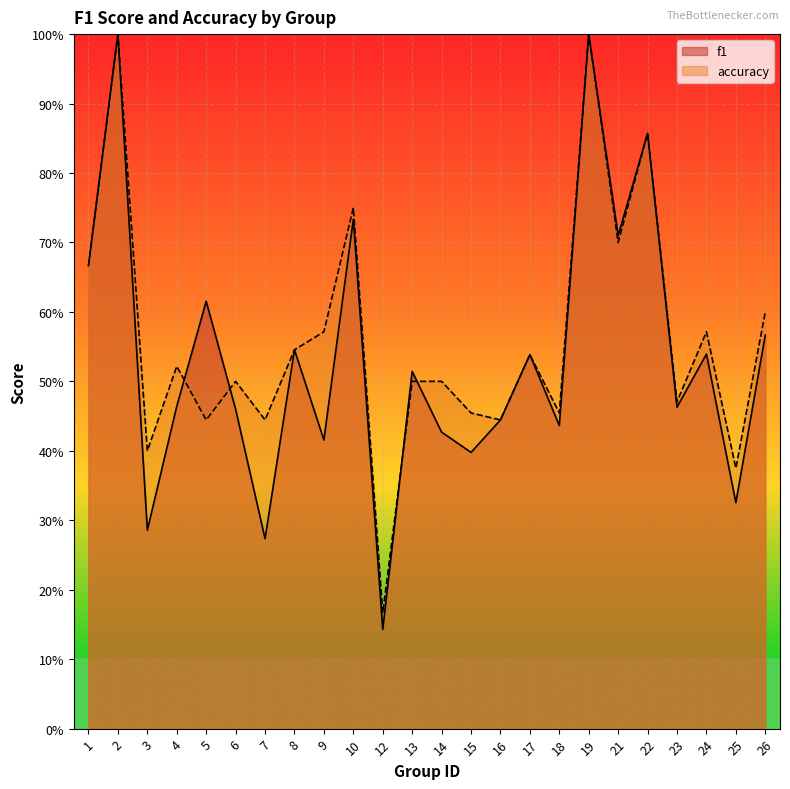

What is the value of the f1 point at the 18th from the left?

1.0